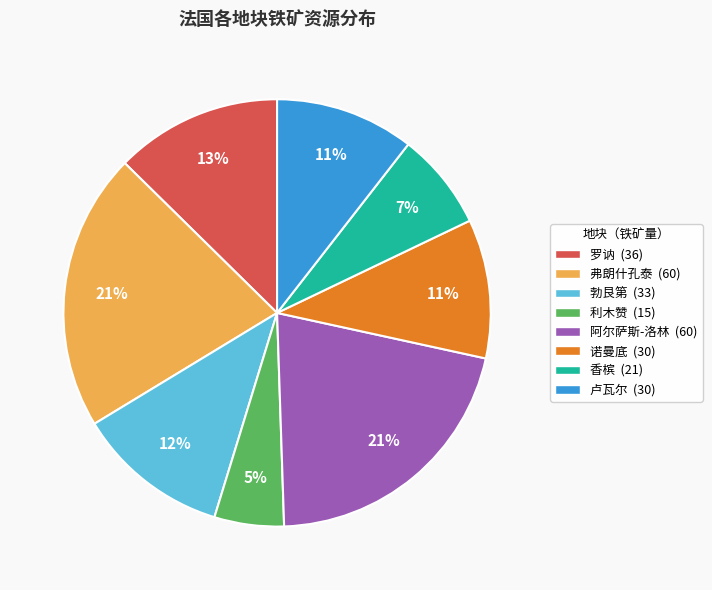

To the nearest percent, what is the difference between the largest and smallest slice percentages?

16%